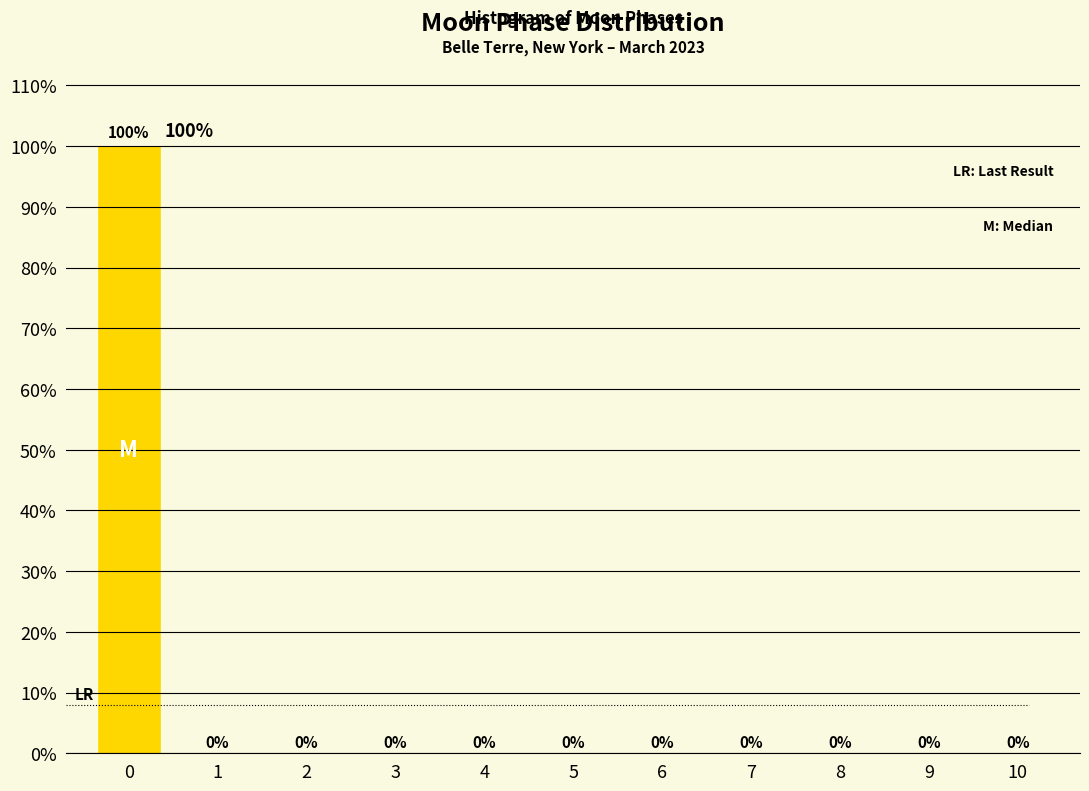

Reading left to right, list all the values displayed in this chart.

0=100	1=0	2=0	3=0	4=0	5=0	6=0	7=0	8=0	9=0	10=0